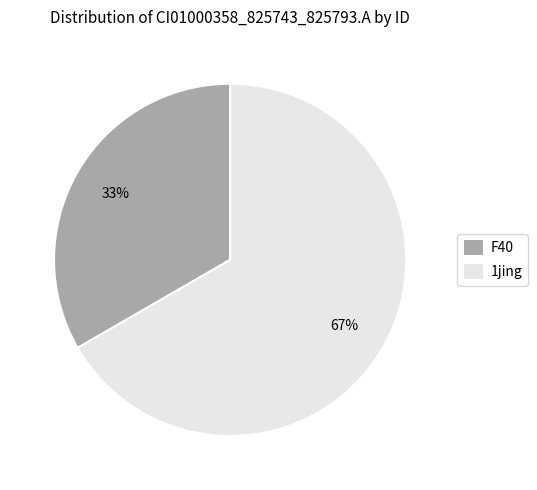

Rank the categories by value from highest to lowest.

1jing, F40